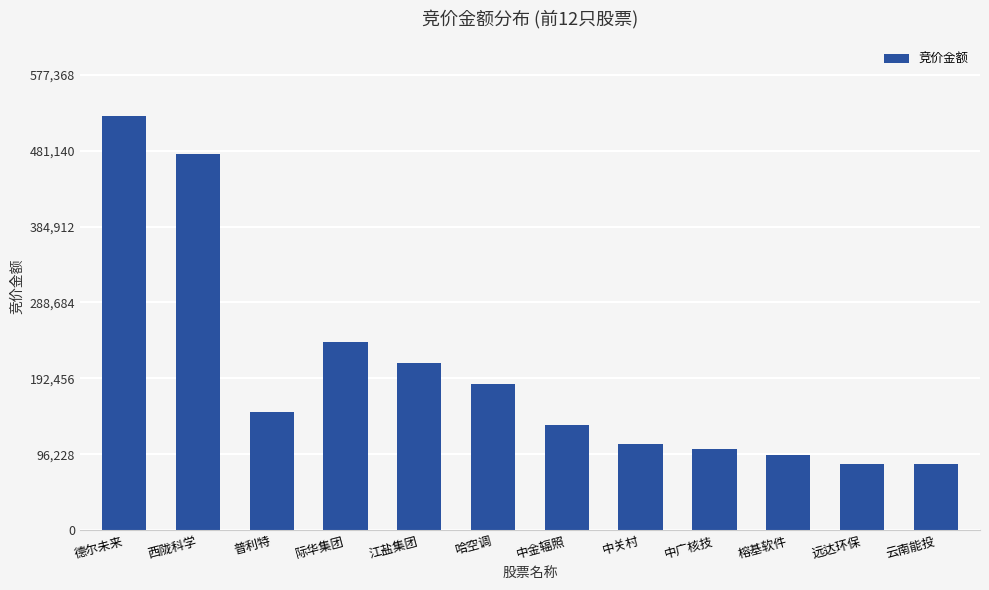

What is the average value?

199541